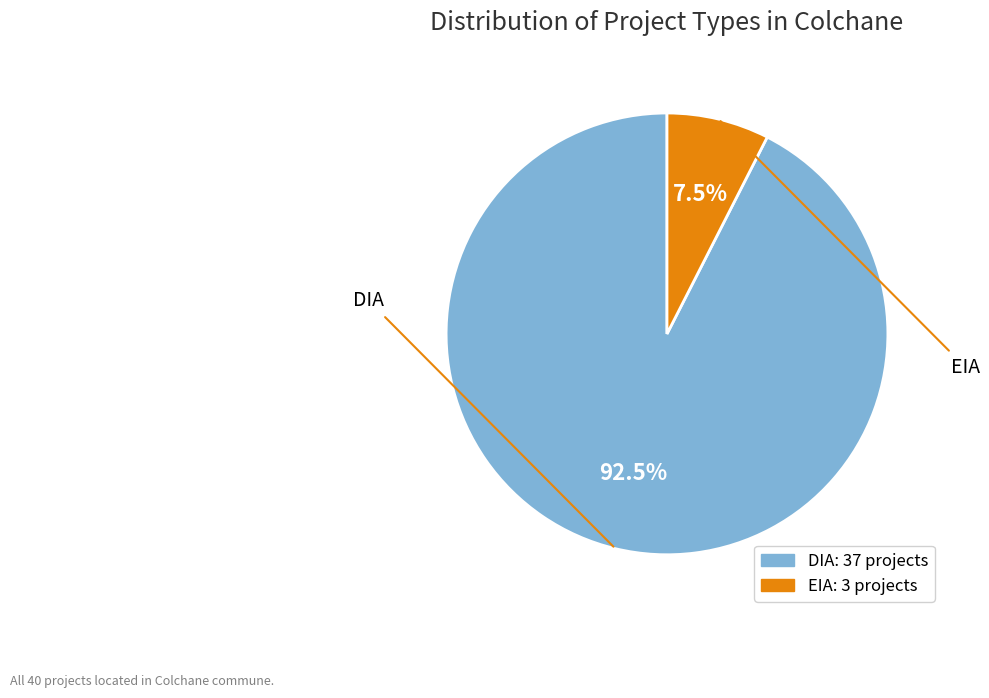

Between EIA and DIA, which is larger?

DIA